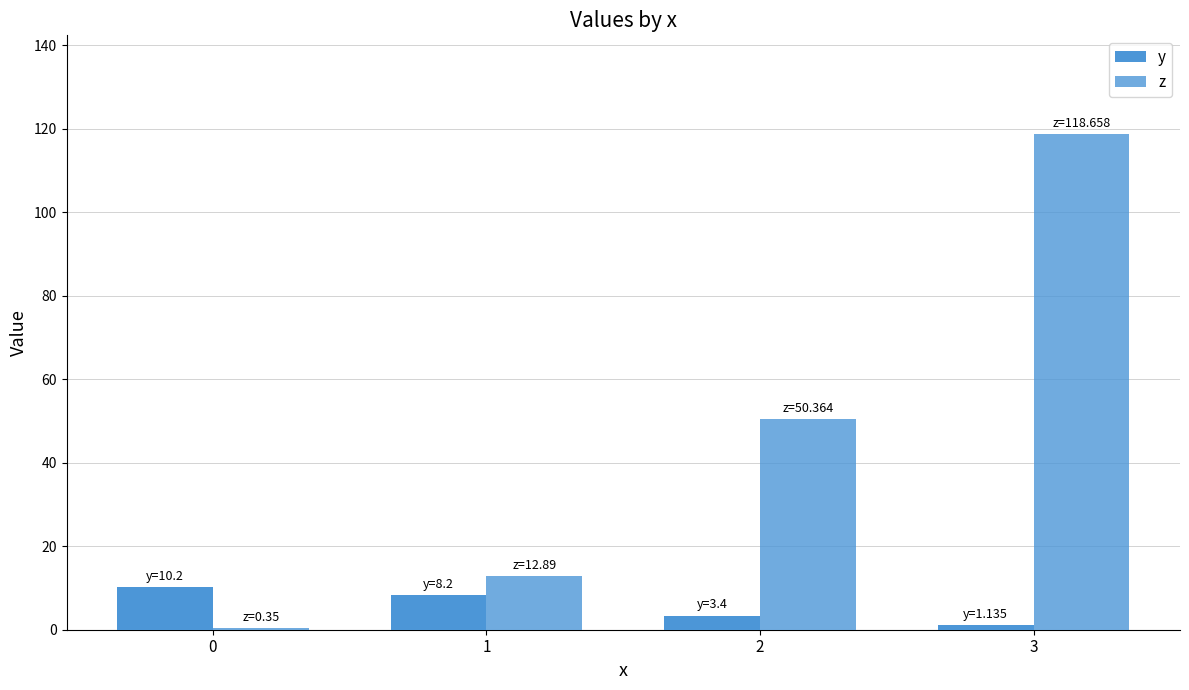

How many categories are shown in the chart?

4